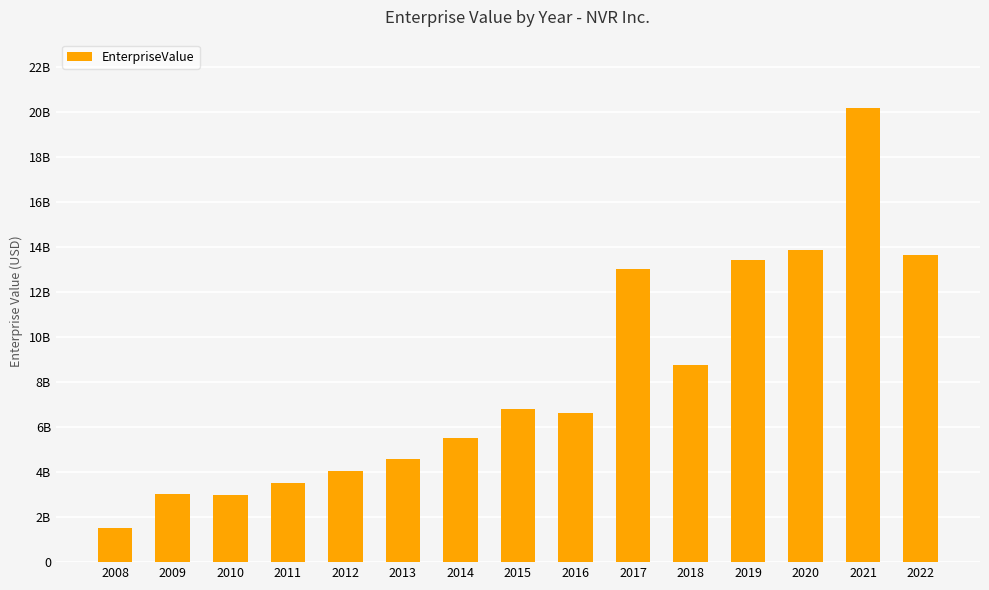

Reading right to left, list all the values displayed in this chart.

13641772880	20177016470	13874627120	13409794810	8734516690	13026457260	6621693000	6783080000	5510153740	4597064370	4061081000	3531363000	2978969860	3024822970	1516914750